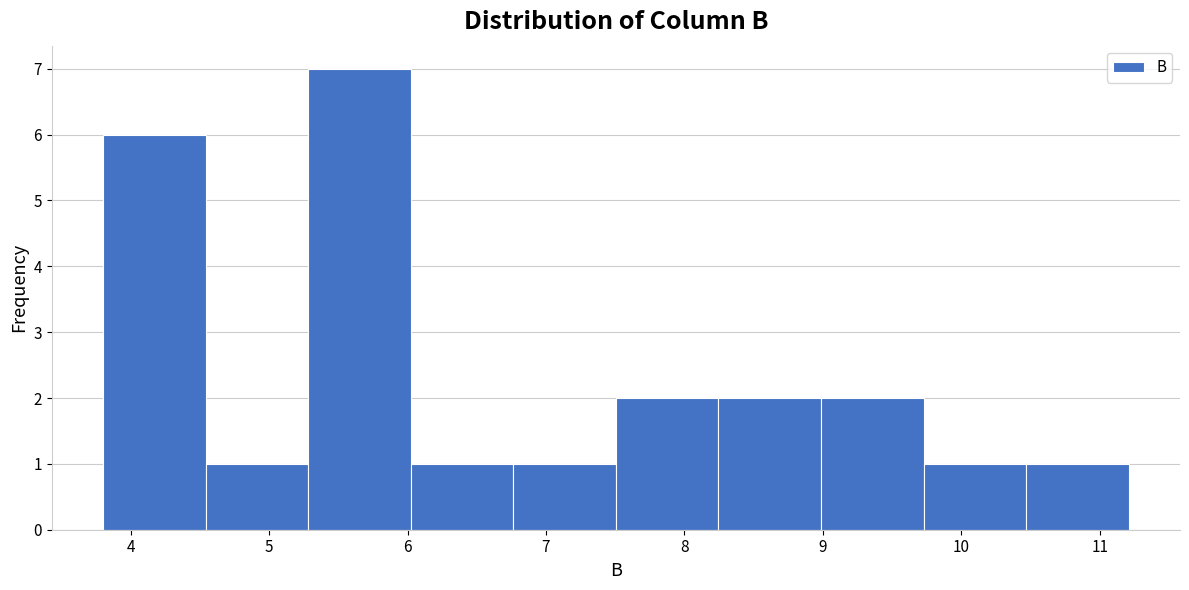

What is the height of the bar covering 6.0 to 6.8 on the x-axis? Neither the bar edges nor the heights are printed on the chart, so give them approximately, as read against the axes.

1